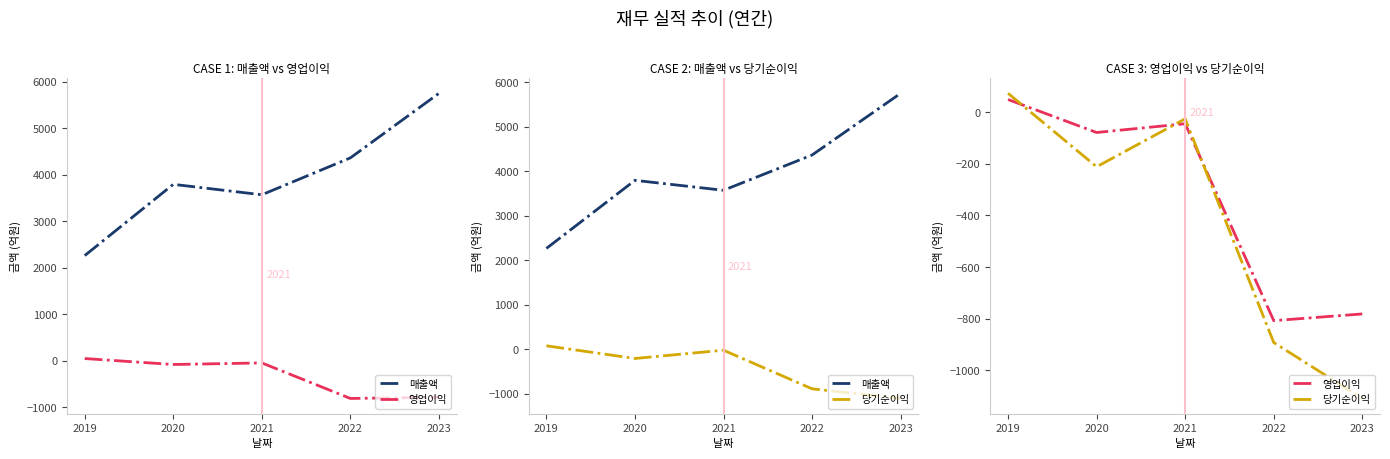

What is the greatest value displayed?

5750